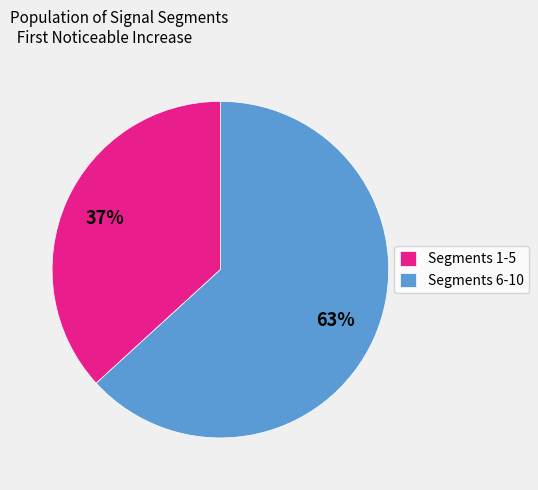

Count the number of slices in the pie.

2